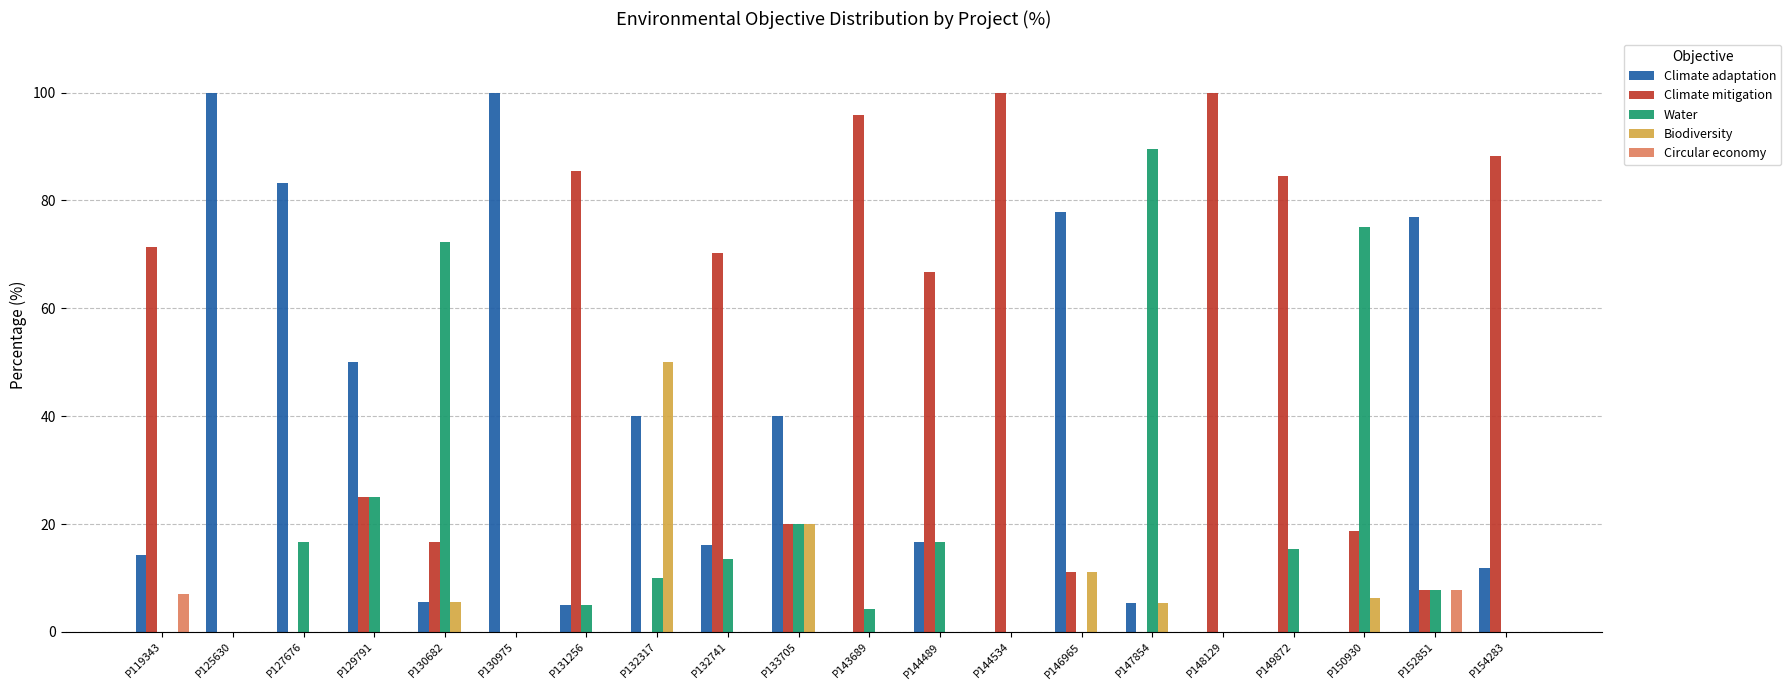

What is the greatest value displayed?

100.0